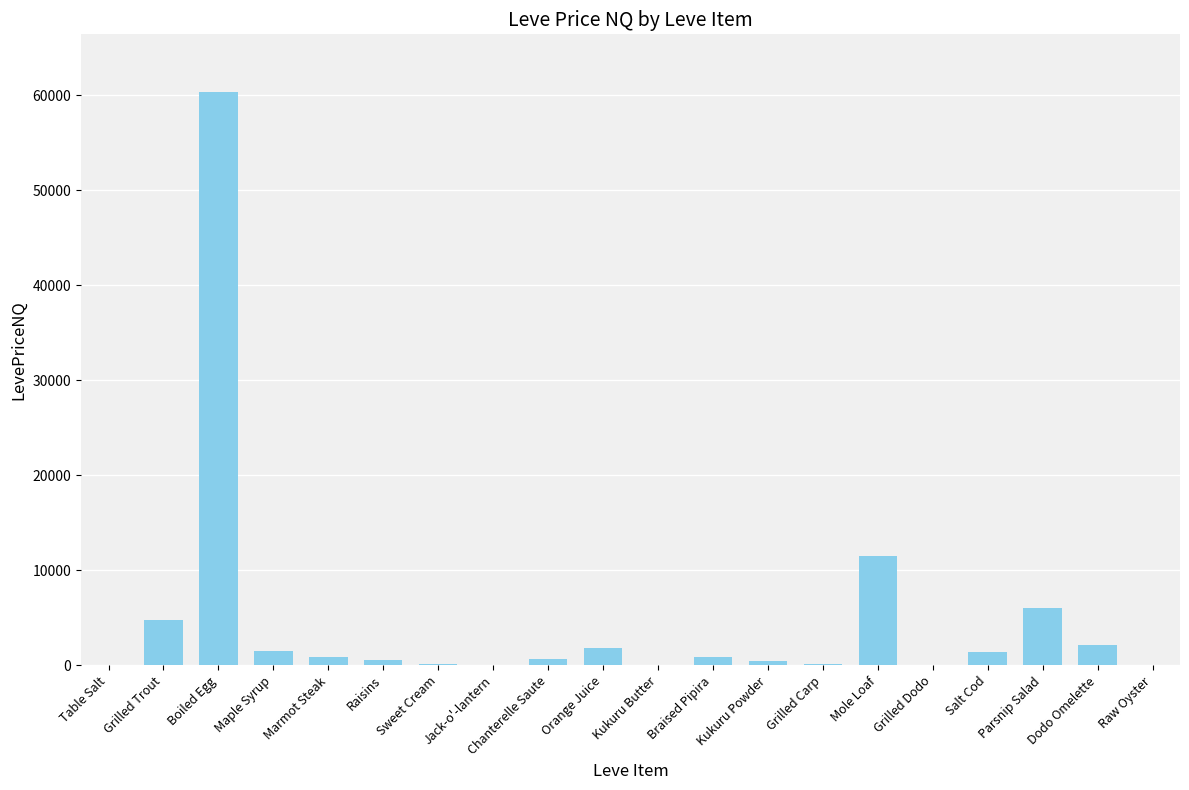

The chart shows a value of 1535.6 at Maple Syrup. True or false?

True